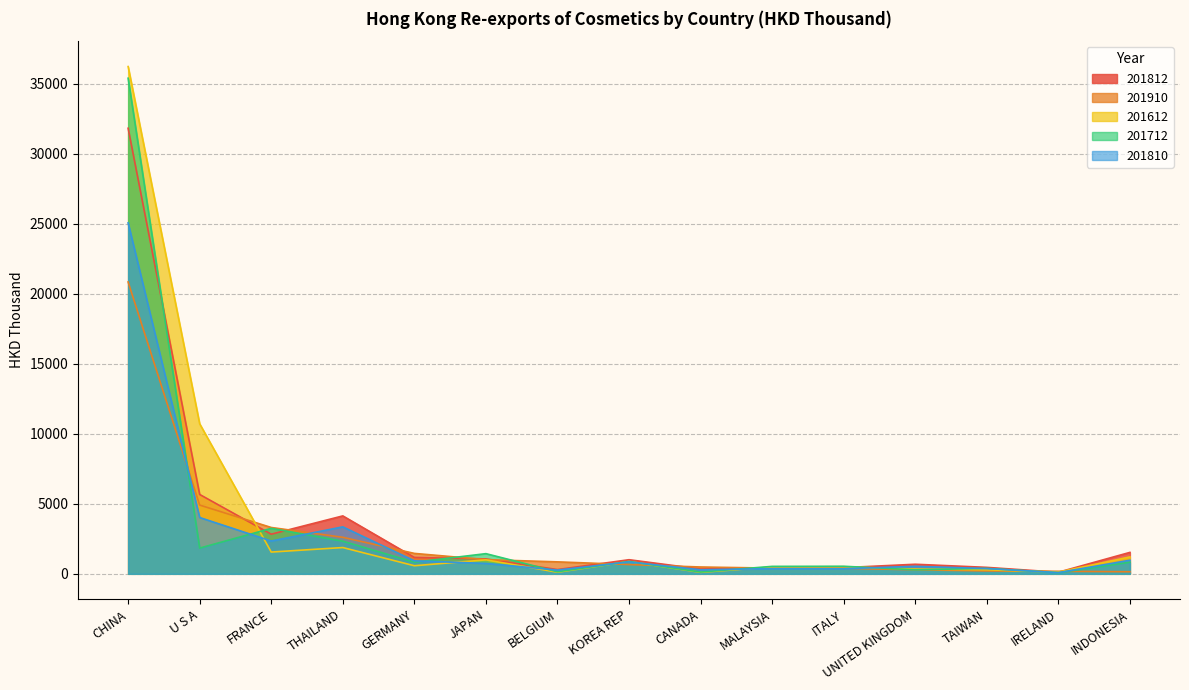

True or false: 201910 has more than 2 interior local peaks.

False